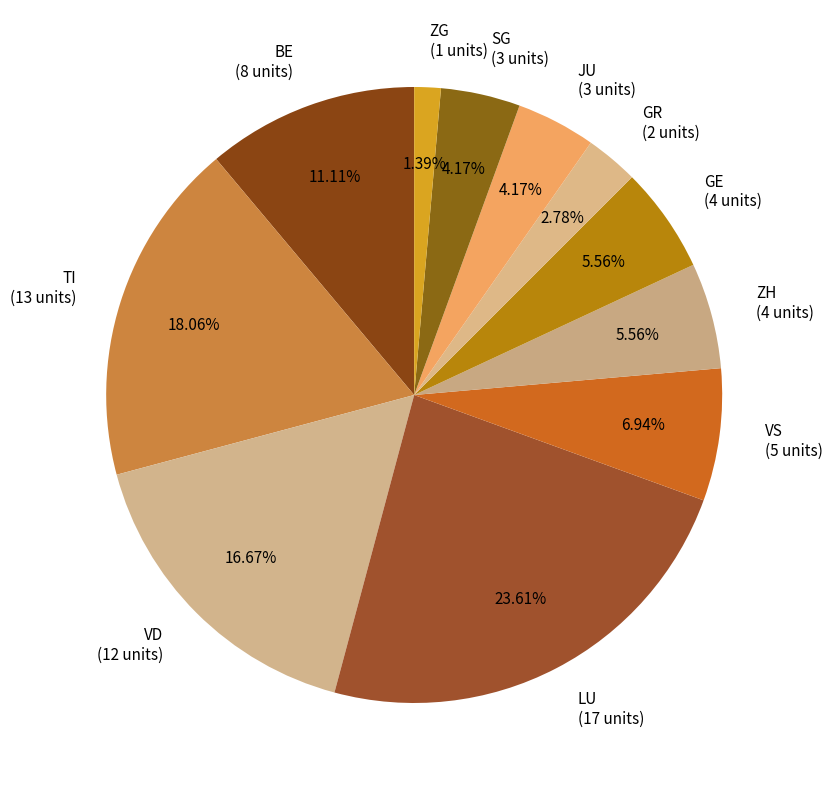

Does any single category account for the majority?

No